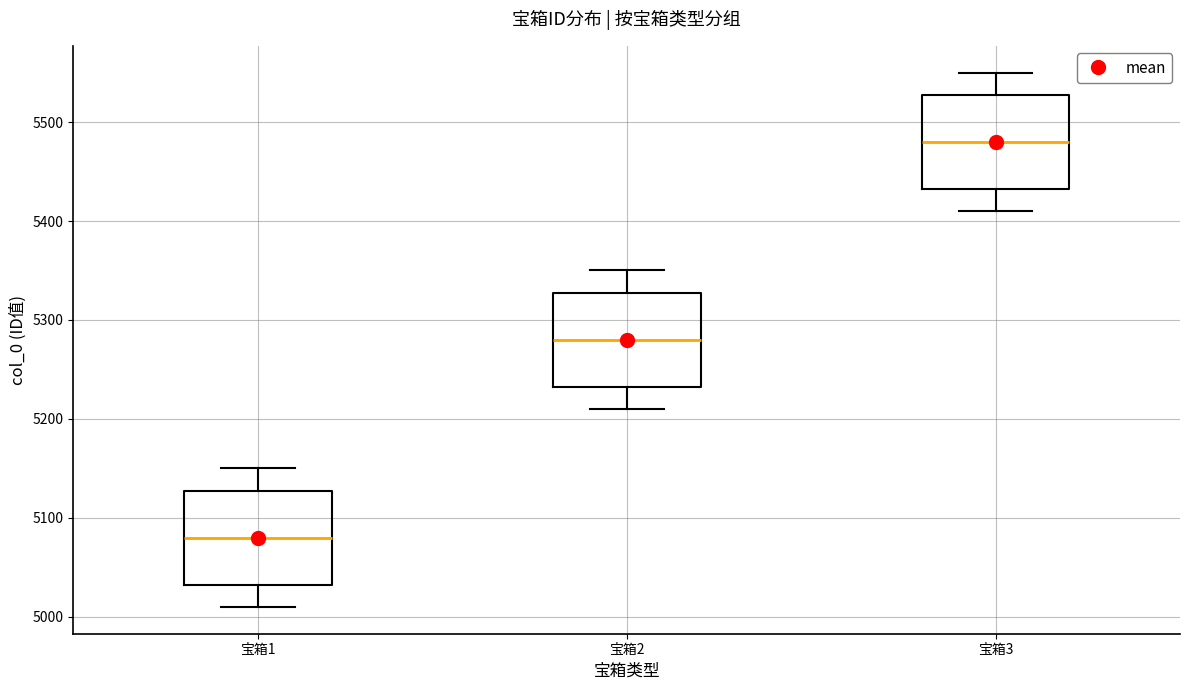

Reading left to right, transcribe this box plot: for each box, give where its median line is, the range the box spans, and where its two whiskers end, as read against the y-axis. The values are not printed on the chart, so give them approximately, as read against the axis.

宝箱1: median 5080, box 5030 to 5130, whiskers 5010 to 5150
宝箱2: median 5280, box 5230 to 5330, whiskers 5210 to 5350
宝箱3: median 5480, box 5430 to 5530, whiskers 5410 to 5550